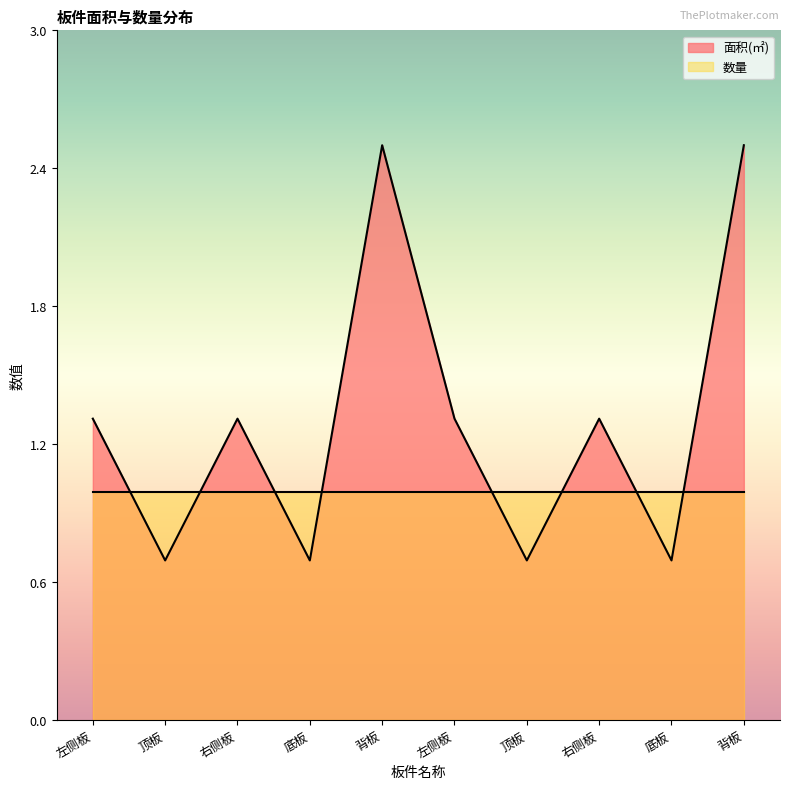

Count the number of values greater than 1.

6